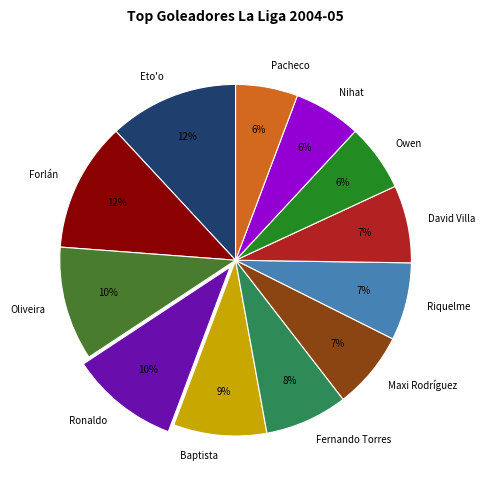

Does Riquelme represent more than half of the total?

No